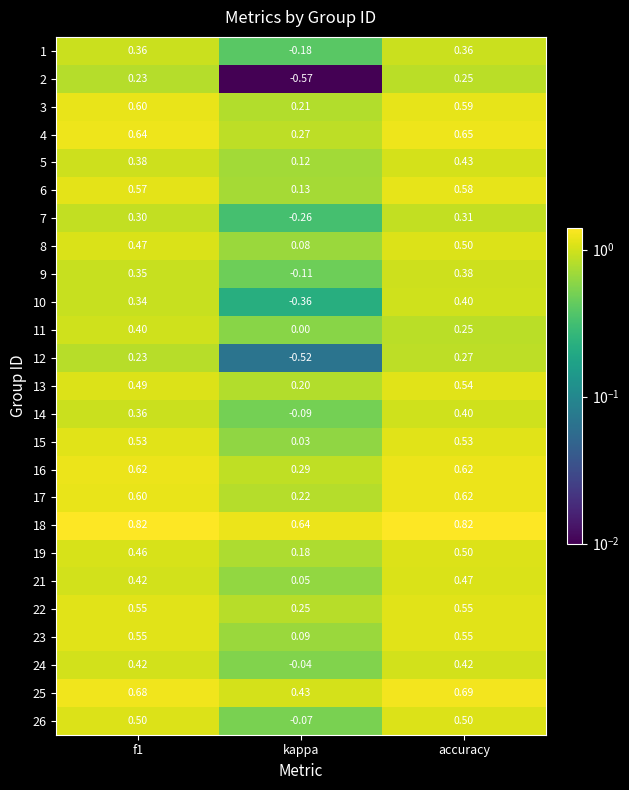

Which series has the largest total across all categories?

18